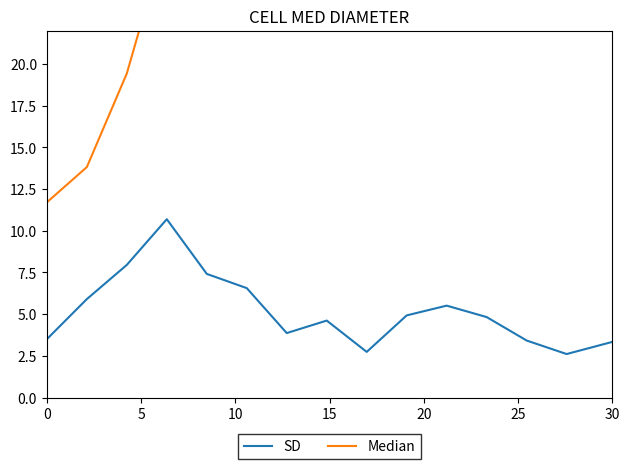

What is the minimum value for SD?

2.6